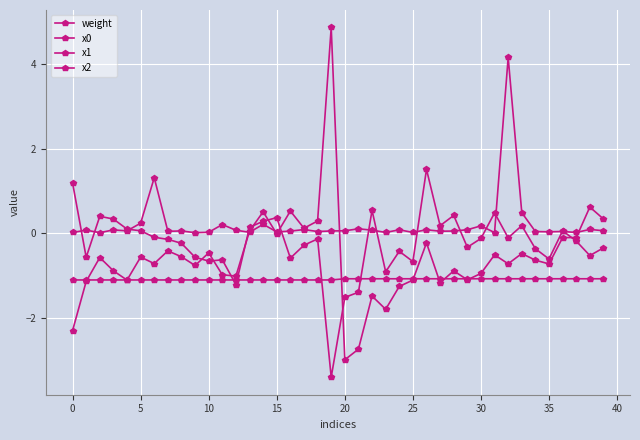

What is the label of the 26th point from the right?

14